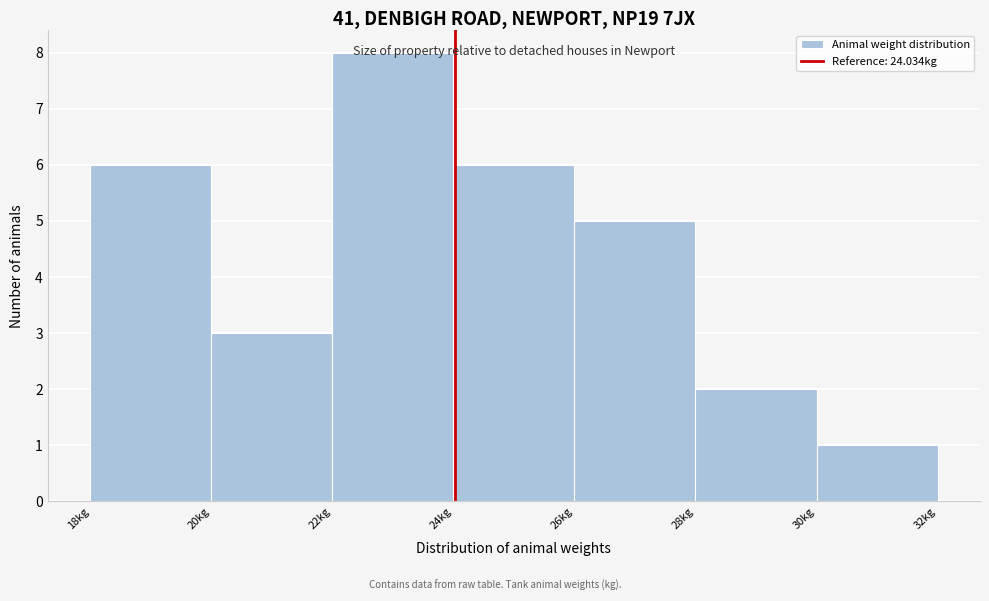

Reading left to right, transcribe this chart: for each bar, give the range it covers on the x-axis and its height. The values are not printed on the chart, so give them approximately, as read against the axis.

18 to 20: 6
20 to 22: 3
22 to 24: 8
24 to 26: 6
26 to 28: 5
28 to 30: 2
30 to 32: 1